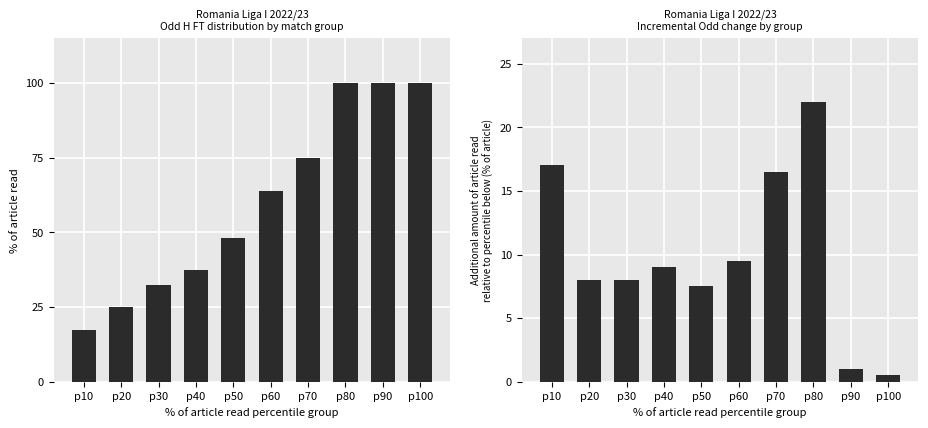

Where is Additional amount of article read
relative to percentile below (% of article) nearest to the value 11?

p60